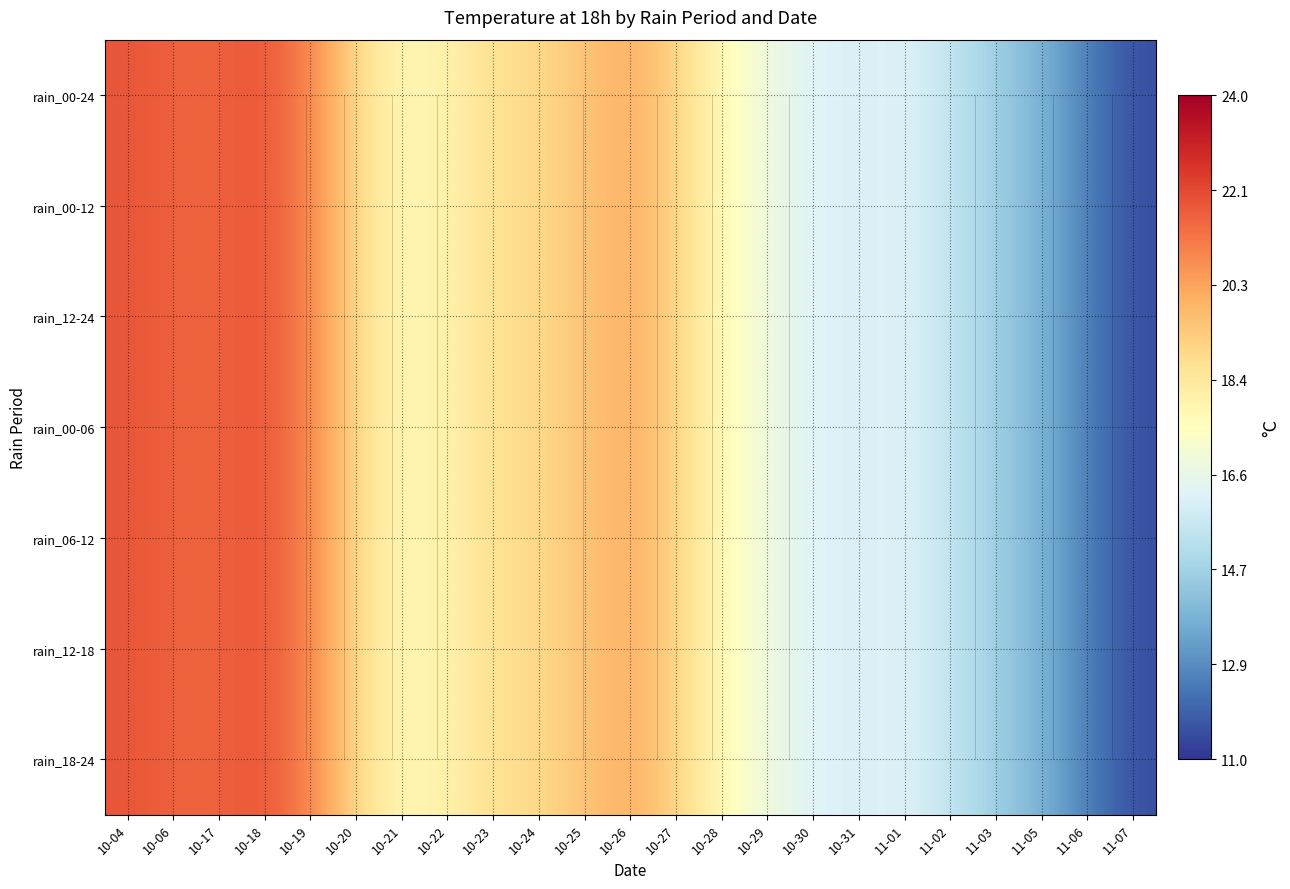

List the labels in order of rain_00-24 value, largest first.

10-04, 10-18, 10-06, 10-17, 10-19, 10-26, 10-25, 10-27, 10-20, 10-24, 10-23, 10-22, 10-21, 10-28, 10-29, 11-01, 10-30, 10-31, 11-02, 11-03, 11-05, 11-06, 11-07